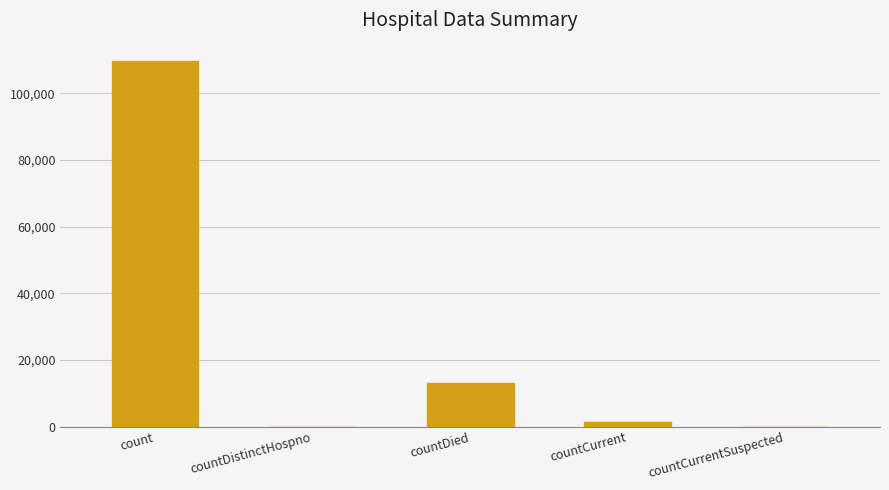

Where is the data nearest to the value 54838?

countDied